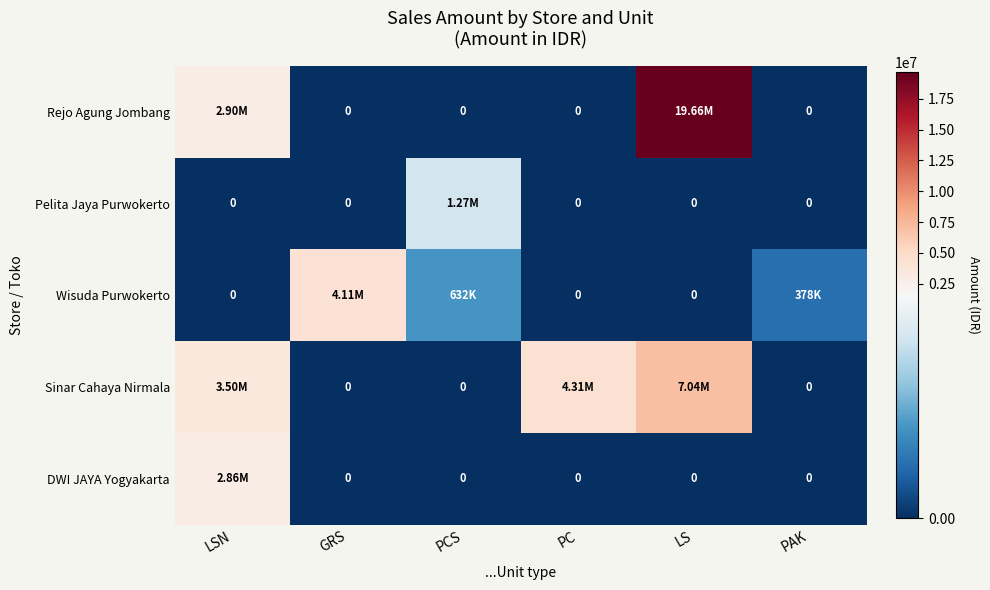

How many values in the Sinar Cahaya Nirmala series are below 3496740?

3